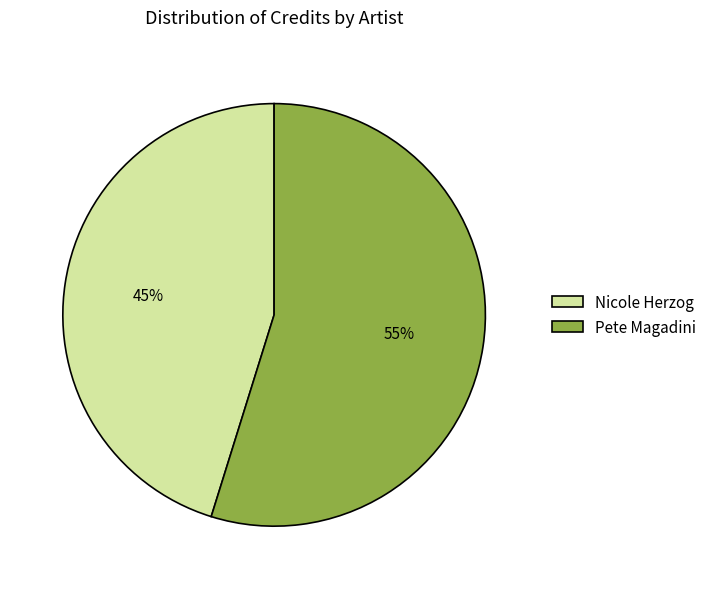

What is the ratio of the value at Pete Magadini to the value at Nicole Herzog?

1.2